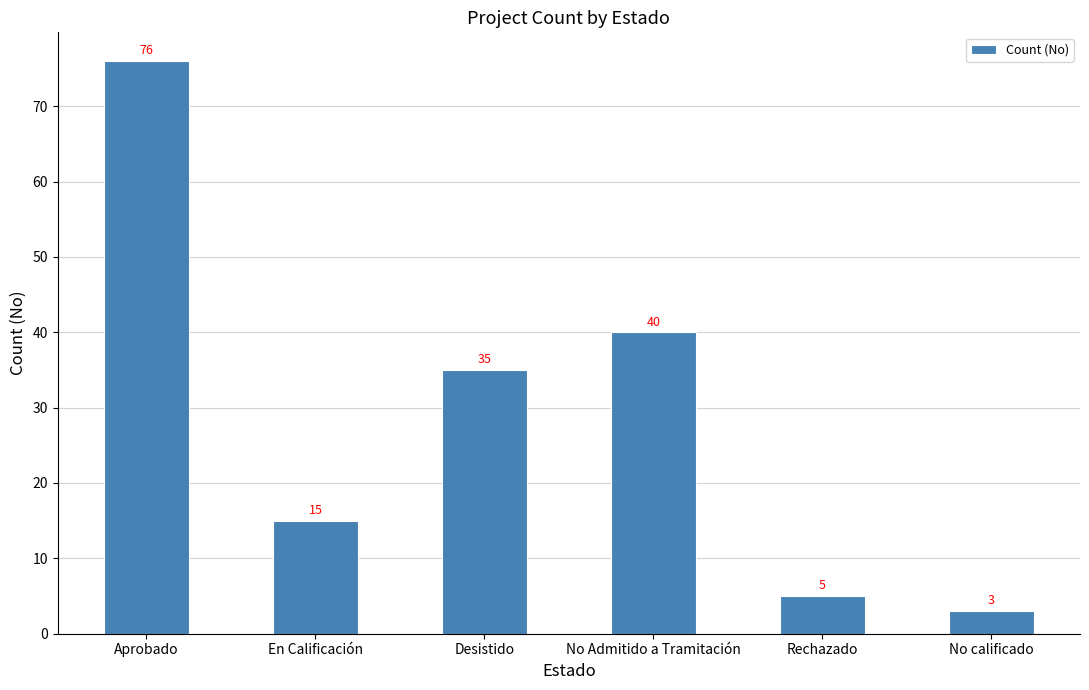

Reading left to right, what are all the values shown in this chart?

76	15	35	40	5	3